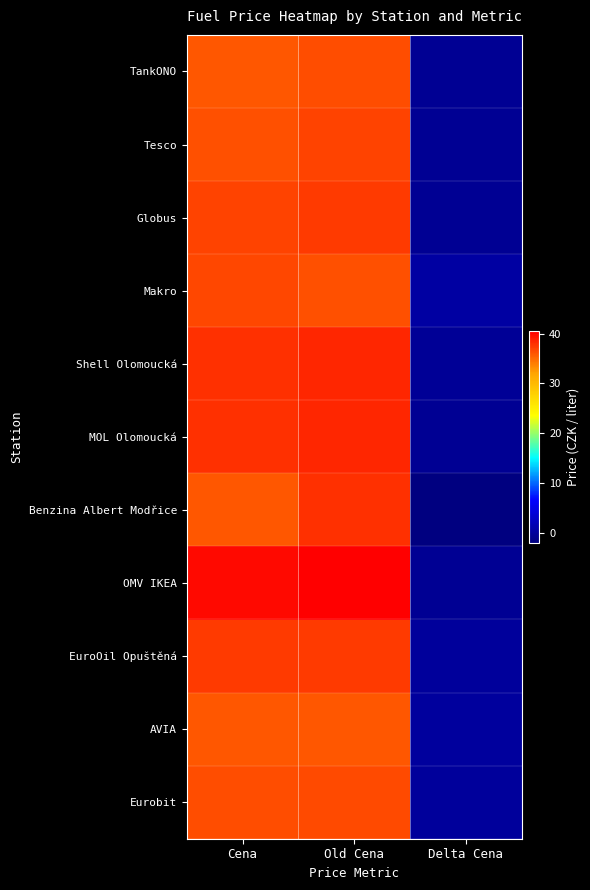

Reading left to right, extract all data points from this chart.

TankONO: Cena=35.9	Old Cena=36.5	Delta Cena=-0.6
Tesco: Cena=36.3	Old Cena=36.9	Delta Cena=-0.6
Globus: Cena=36.9	Old Cena=37.5	Delta Cena=-0.6
Makro: Cena=36.7	Old Cena=36.3	Delta Cena=0.4
Shell Olomoucká: Cena=37.9	Old Cena=38.4	Delta Cena=-0.5
MOL Olomoucká: Cena=37.9	Old Cena=38.5	Delta Cena=-0.6
Benzina Albert Modřice: Cena=35.9	Old Cena=37.9	Delta Cena=-2.0
OMV IKEA: Cena=39.9	Old Cena=40.5	Delta Cena=-0.6
EuroOil Opuštěná: Cena=37.5	Old Cena=37.5	Delta Cena=-0.0
AVIA: Cena=35.9	Old Cena=35.9	Delta Cena=0.0
Eurobit: Cena=36.5	Old Cena=36.5	Delta Cena=-0.0